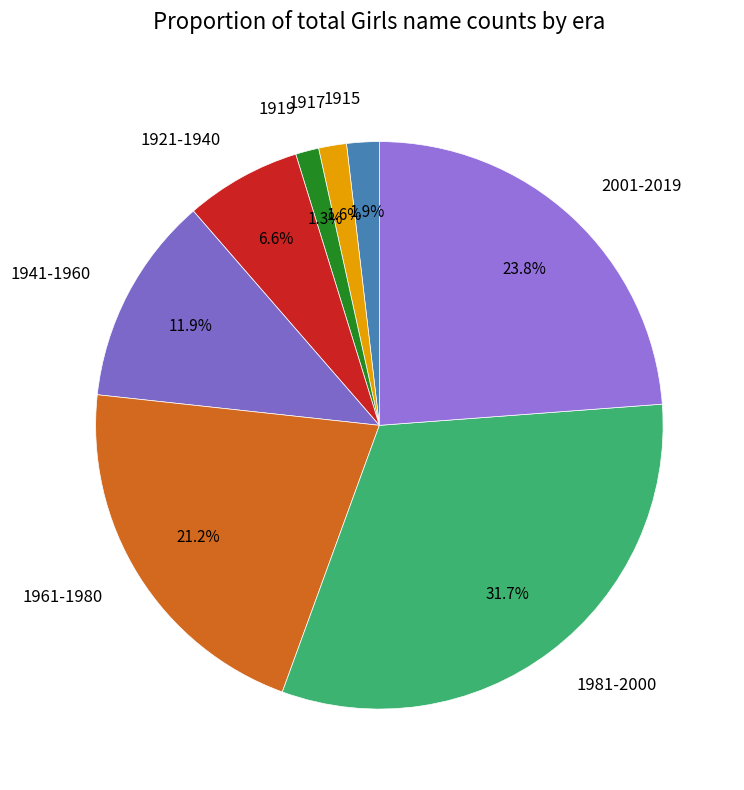

What is the ratio of the value at 1915 to the value at 1921-1940?

0.3